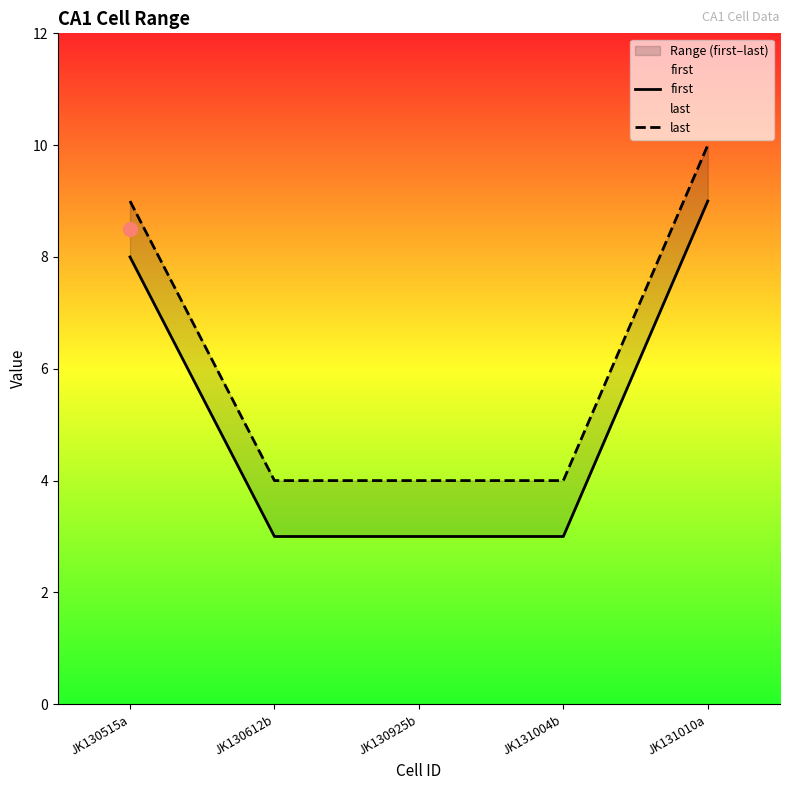

Reading left to right, list all the values displayed in this chart.

first: JK130515a=8	JK130612b=3	JK130925b=3	JK131004b=3	JK131010a=9
last: JK130515a=9	JK130612b=4	JK130925b=4	JK131004b=4	JK131010a=10